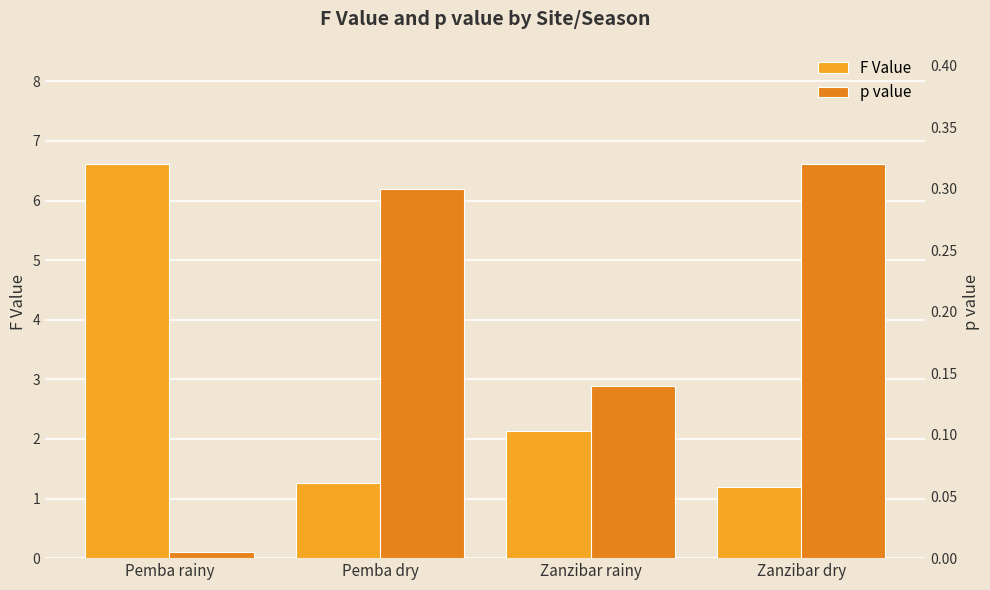

Reading left to right, what are all the values shown in this chart?

F Value: Pemba rainy=6.6	Pemba dry=1.3	Zanzibar rainy=2.1	Zanzibar dry=1.2
p value: Pemba rainy=0.0	Pemba dry=0.3	Zanzibar rainy=0.1	Zanzibar dry=0.3